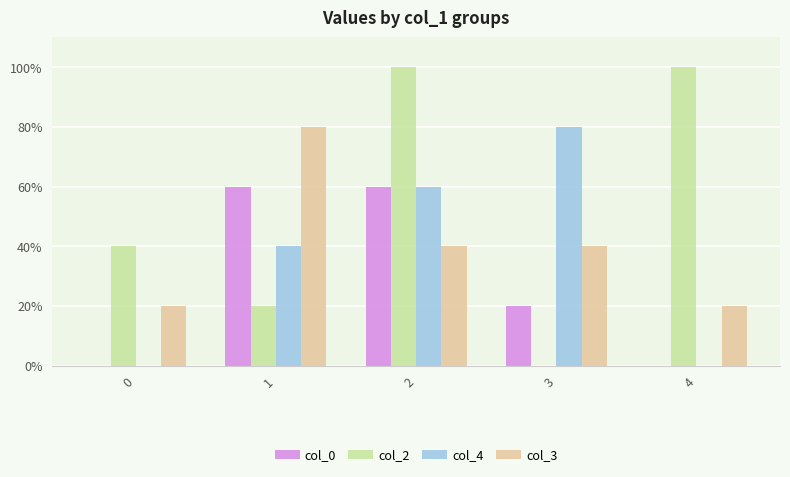

Are the bars grouped side by side (vs. stacked)?

Yes